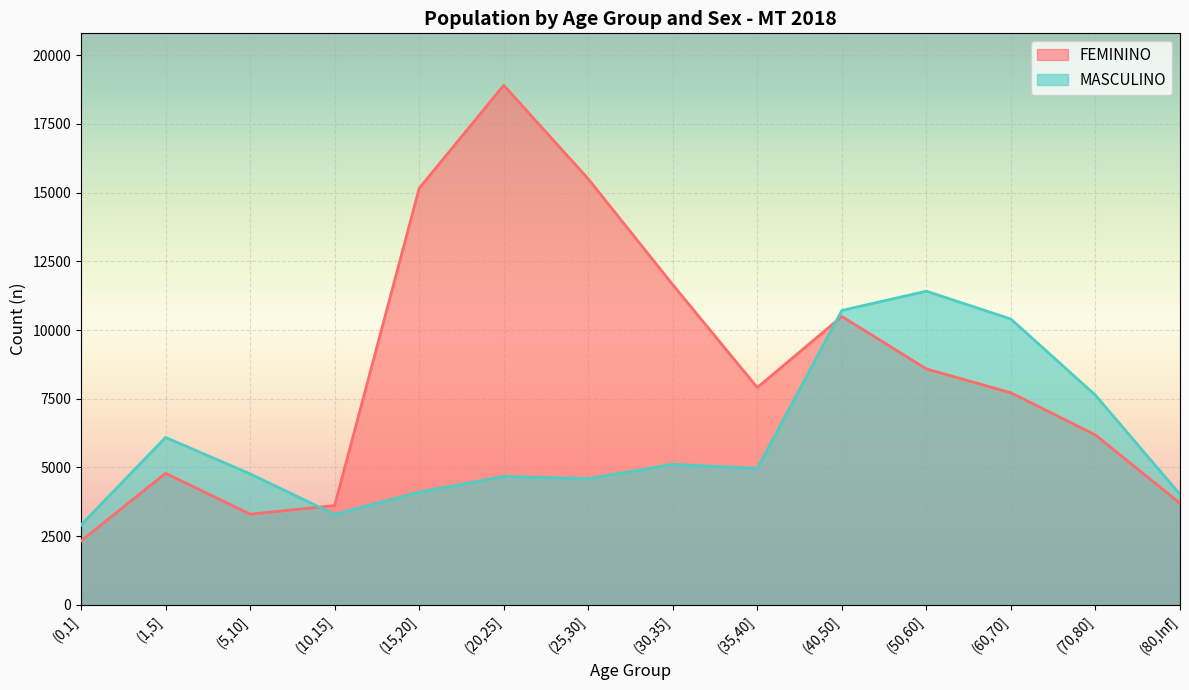

The MASCULINO series shows 4962 at (35,40]. True or false?

True